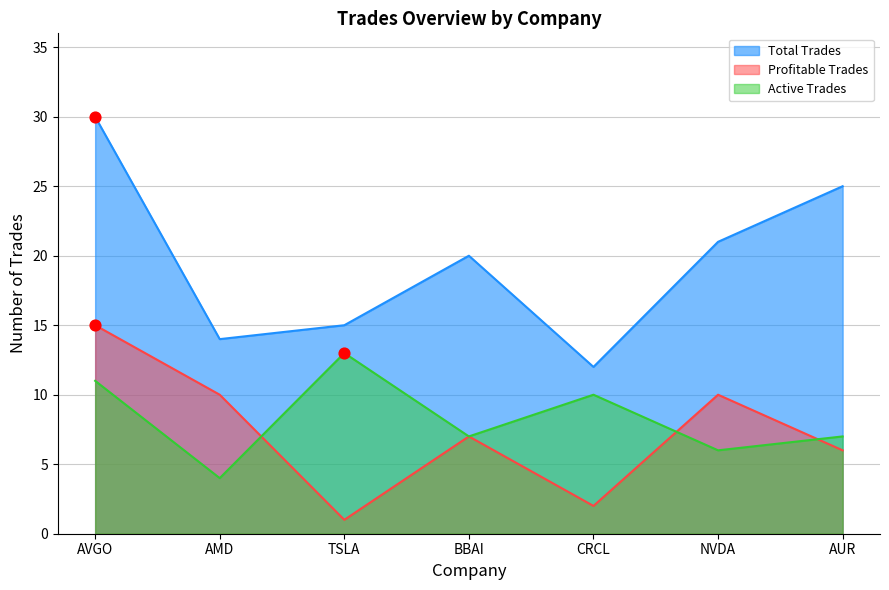

Is the value of Profitable Trades at AVGO greater than the value of Total Trades at AVGO?

No